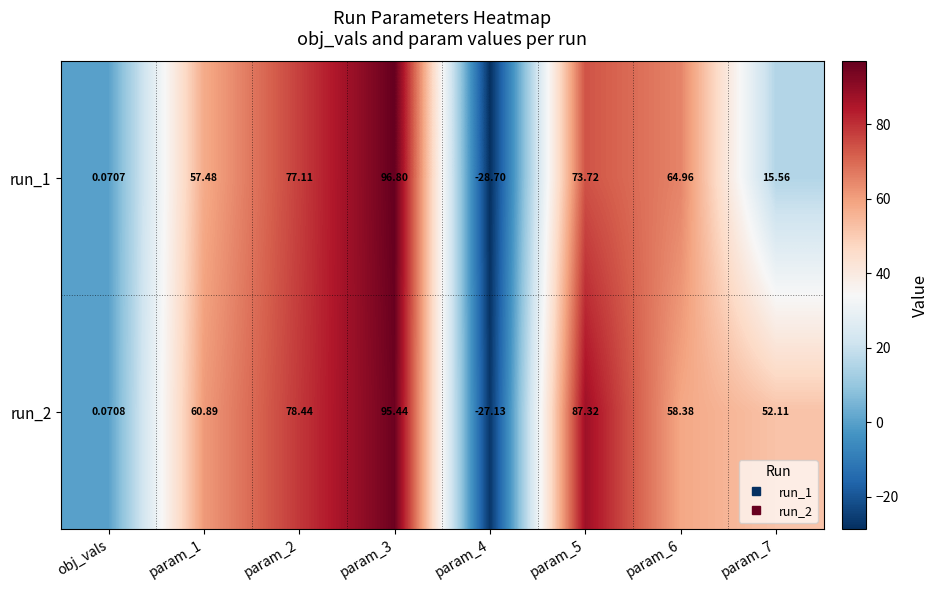

How many distinct data groups are displayed?

2